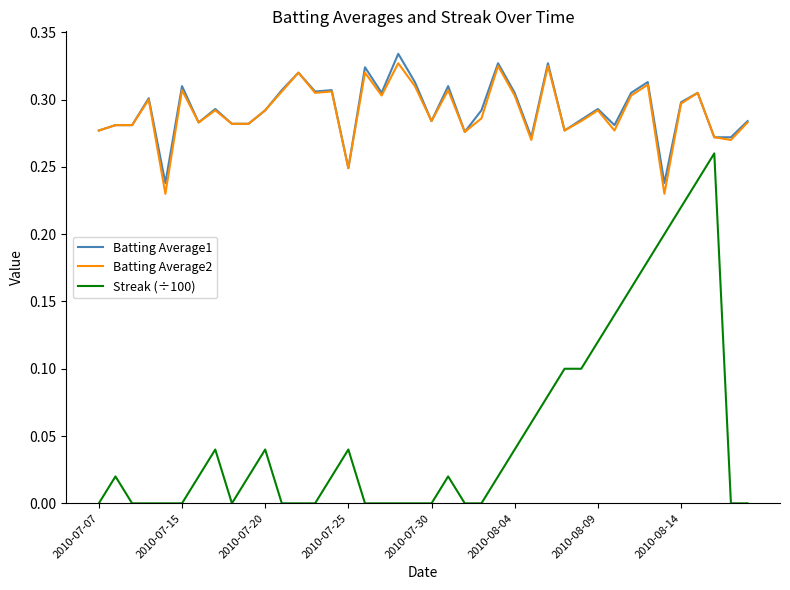

Rank the series by their maximum value, from lowest to highest.

Streak (÷100), Batting Average2, Batting Average1